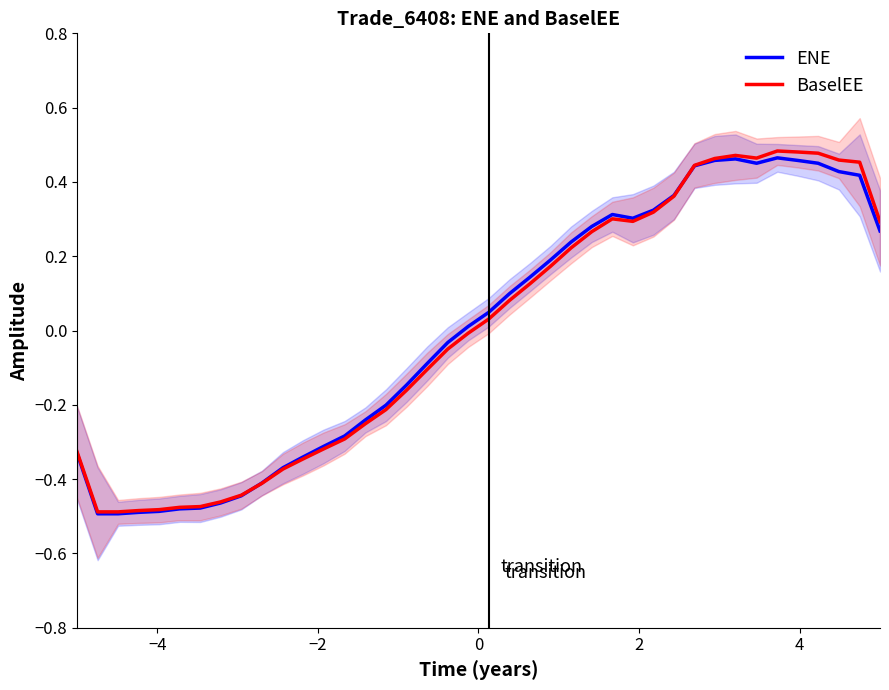

Which series has the largest total across all categories?

ENE